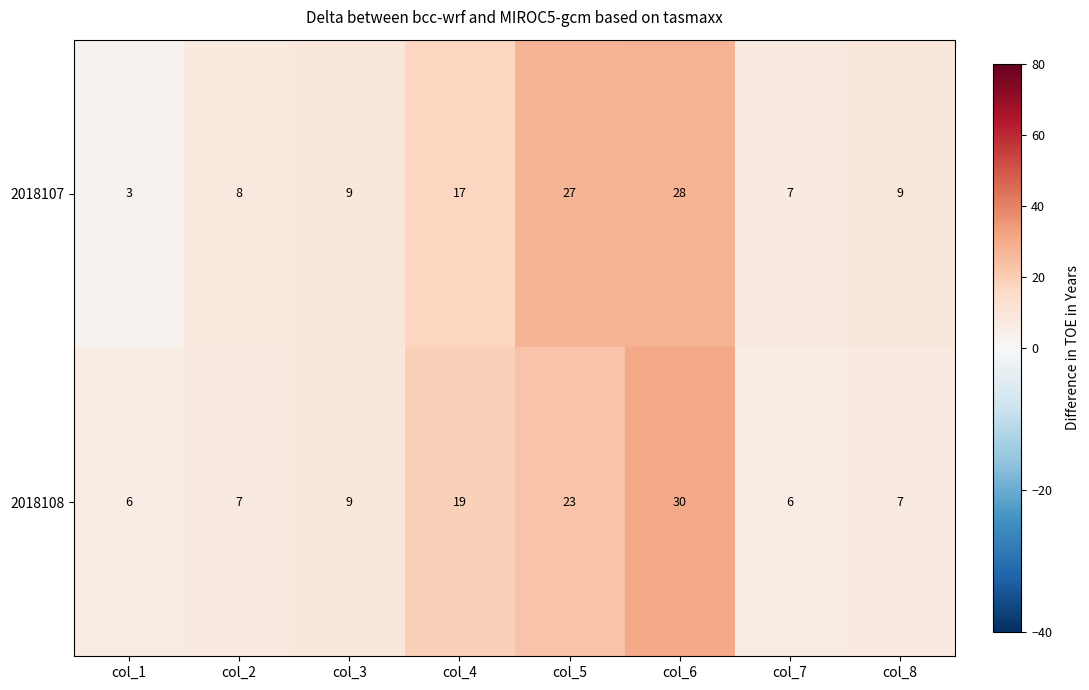

Rank the series by their average value, from highest to lowest.

2018107, 2018108